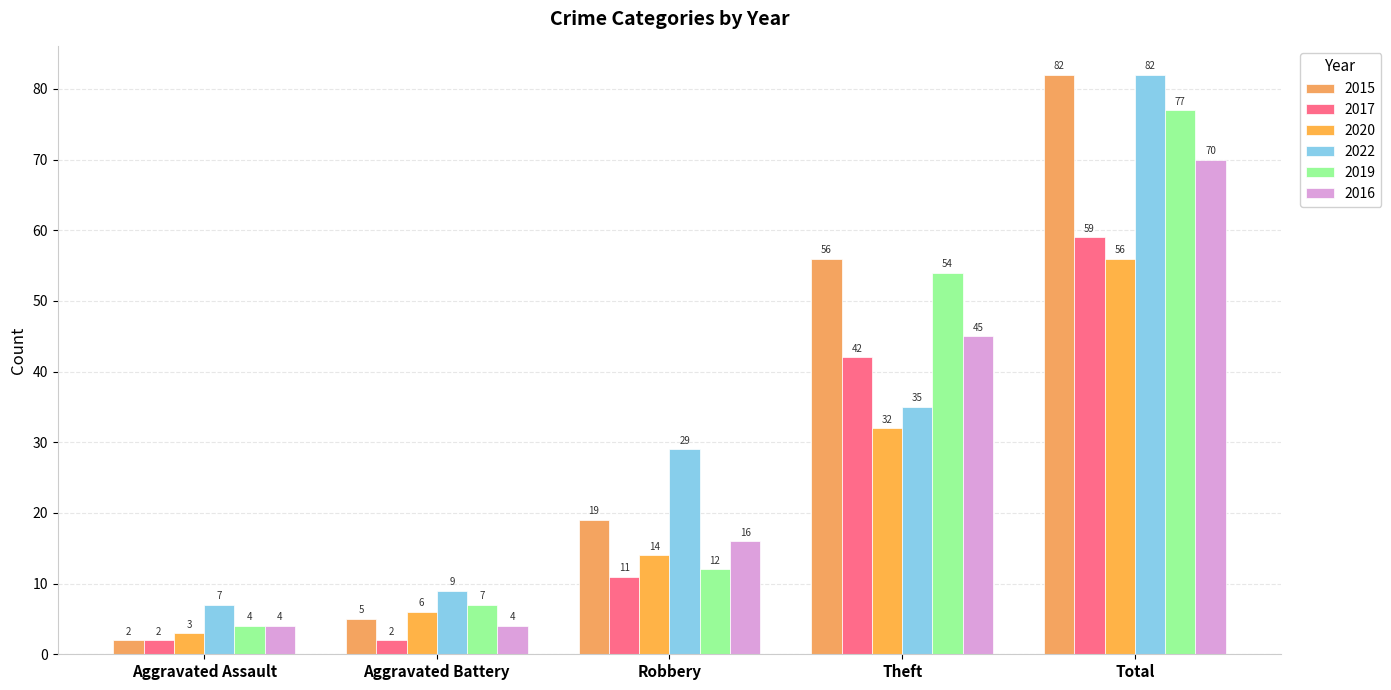

List the labels in order of 2022 value, smallest first.

Aggravated Assault, Aggravated Battery, Robbery, Theft, Total